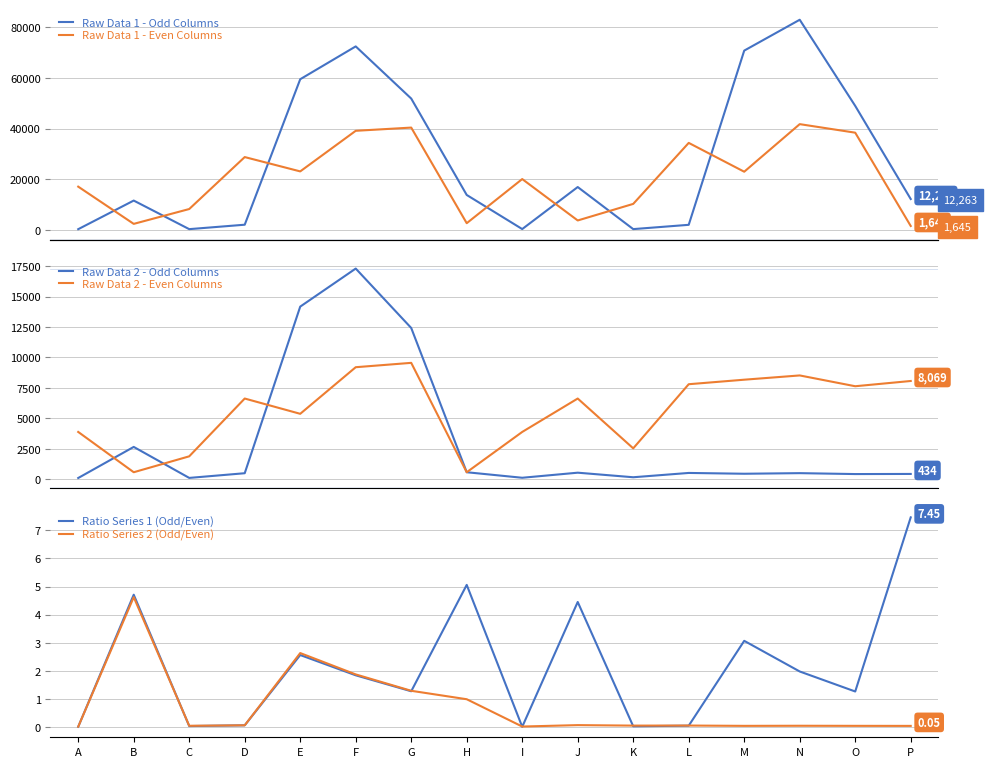

What are all the series names shown in the legend?

Raw Data 1 - Odd Columns, Raw Data 1 - Even Columns, Raw Data 2 - Odd Columns, Raw Data 2 - Even Columns, Ratio Series 1 (Odd/Even), Ratio Series 2 (Odd/Even)